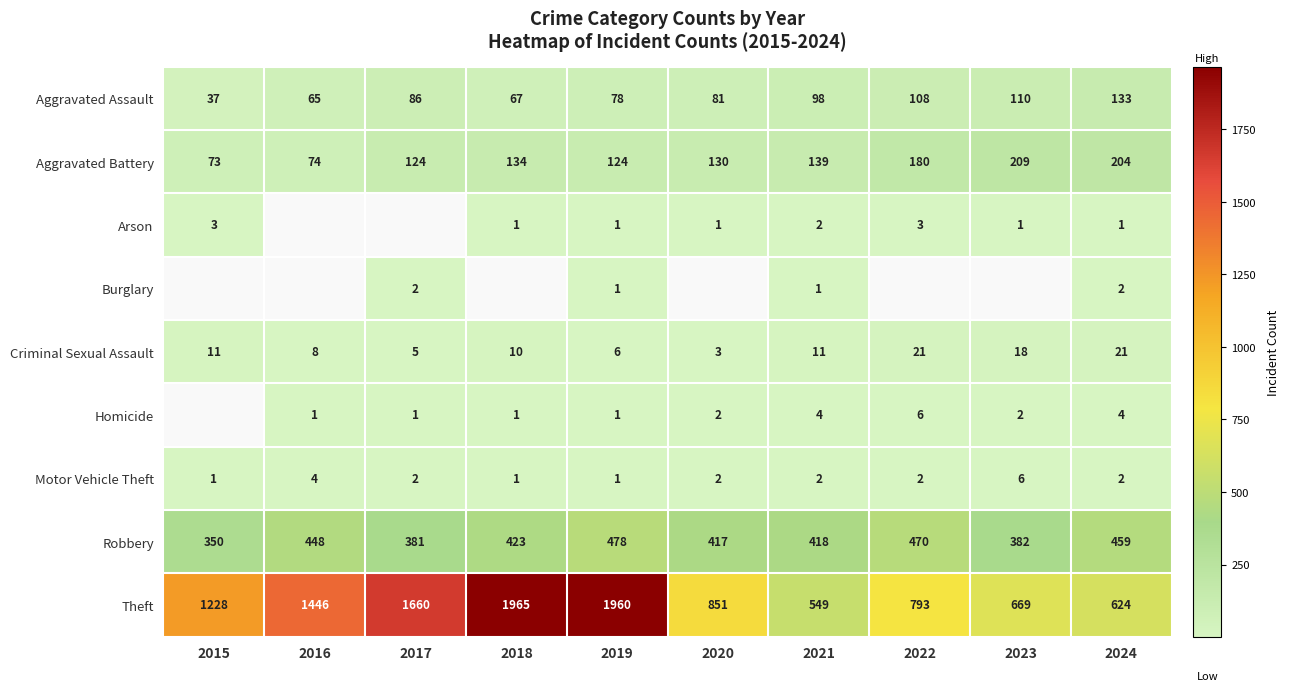

What is the difference between the maximum and minimum values in the Motor Vehicle Theft series?

5